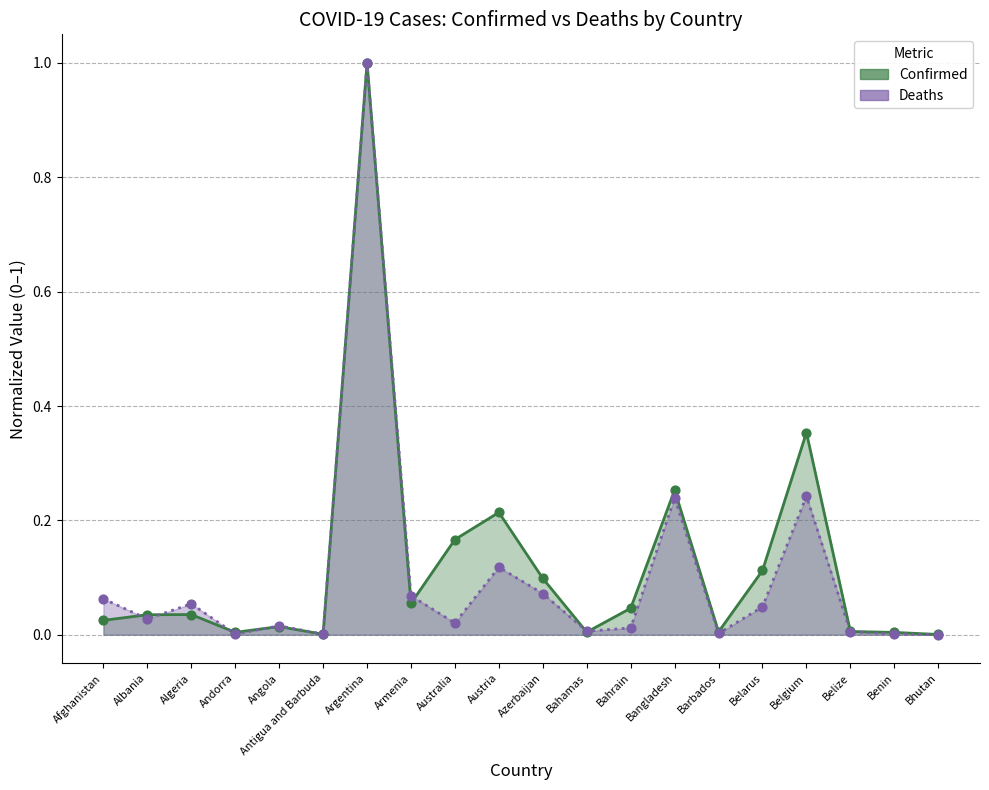

Which series reaches the minimum Y coordinate?

Deaths